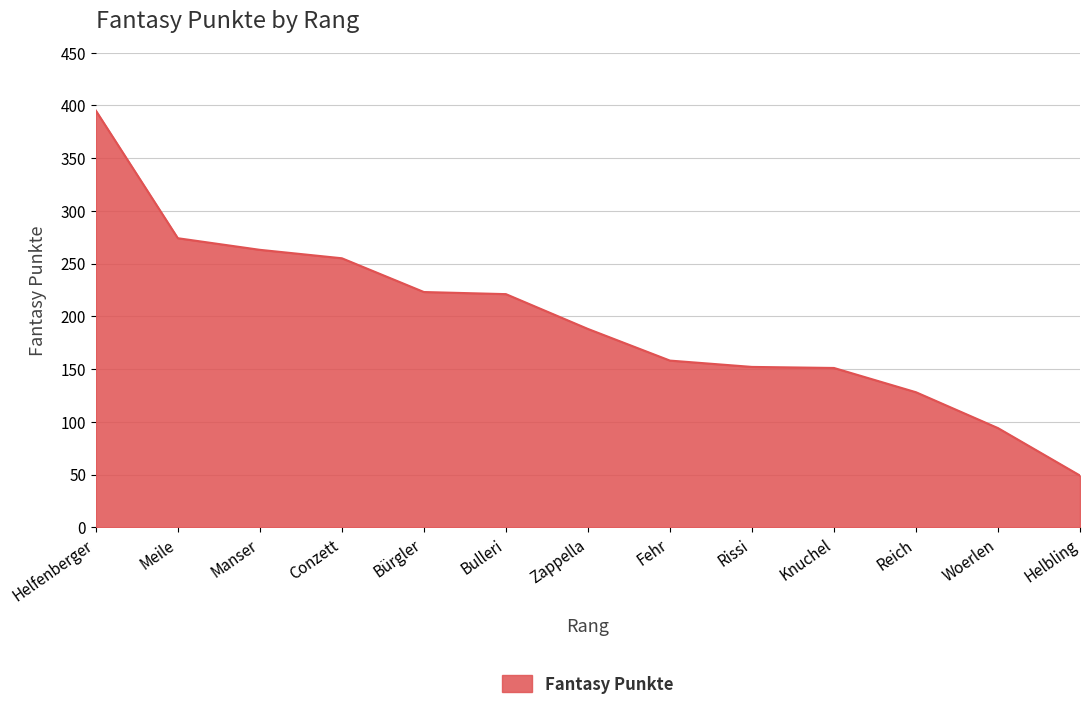

True or false: the data shows 188 at Zappella.

True